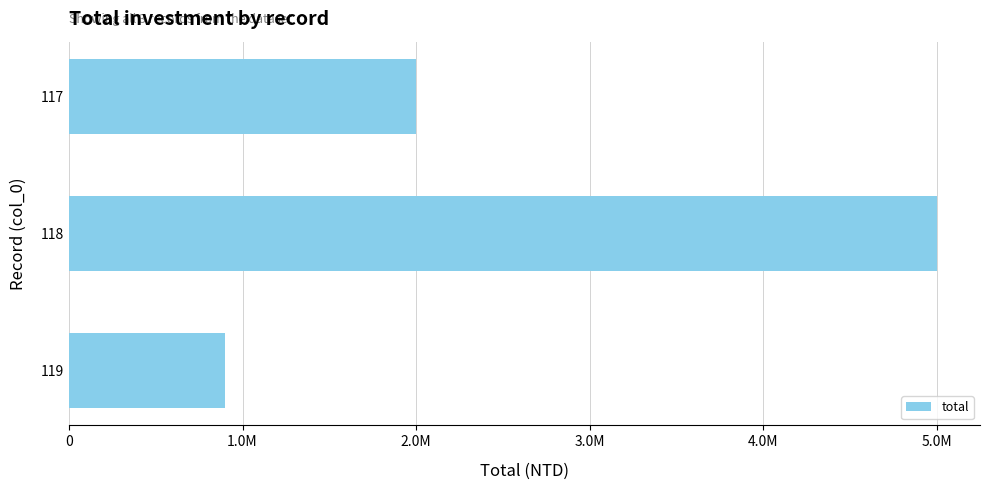

What is the minimum value shown in the chart?

900000